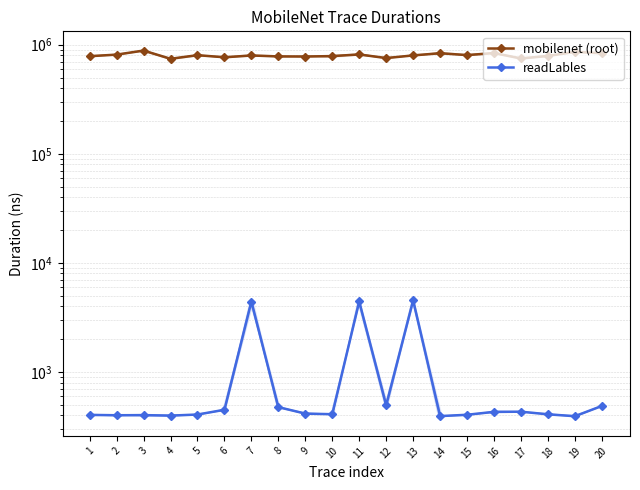

Which category has the lowest value across all series?

19